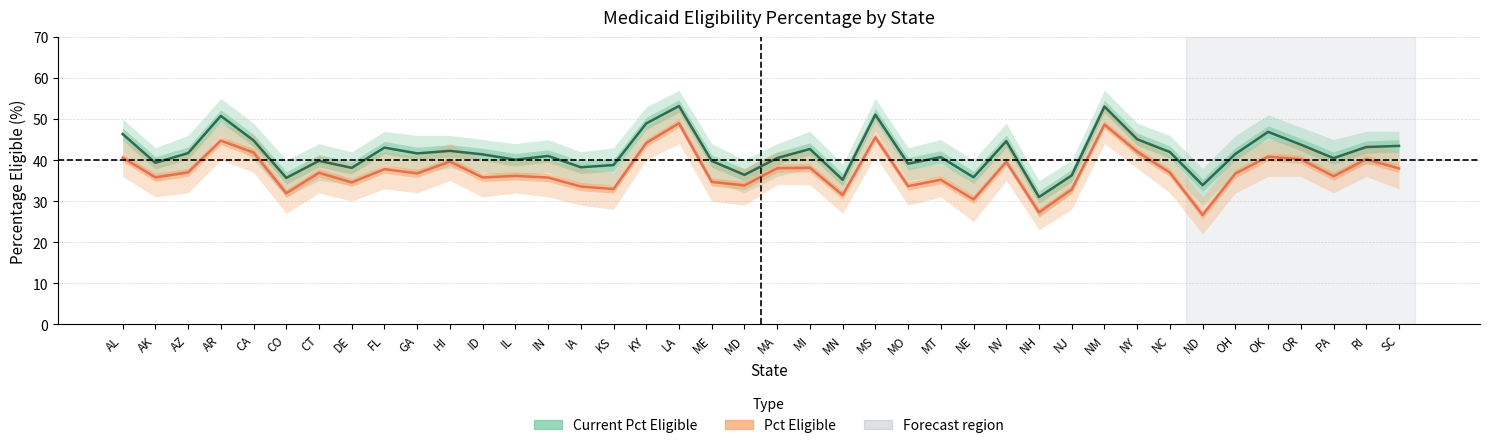

How many distinct data groups are displayed?

2